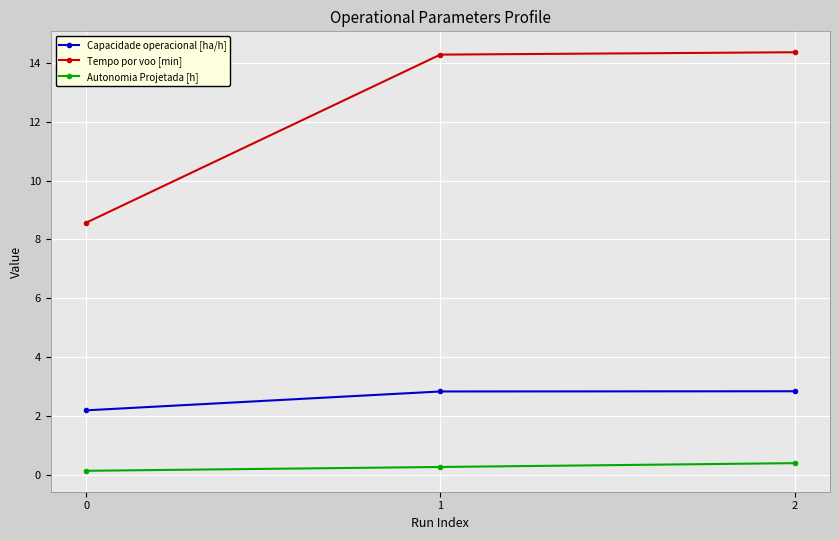

What is the sum of all Autonomia Projetada [h] values?

0.8